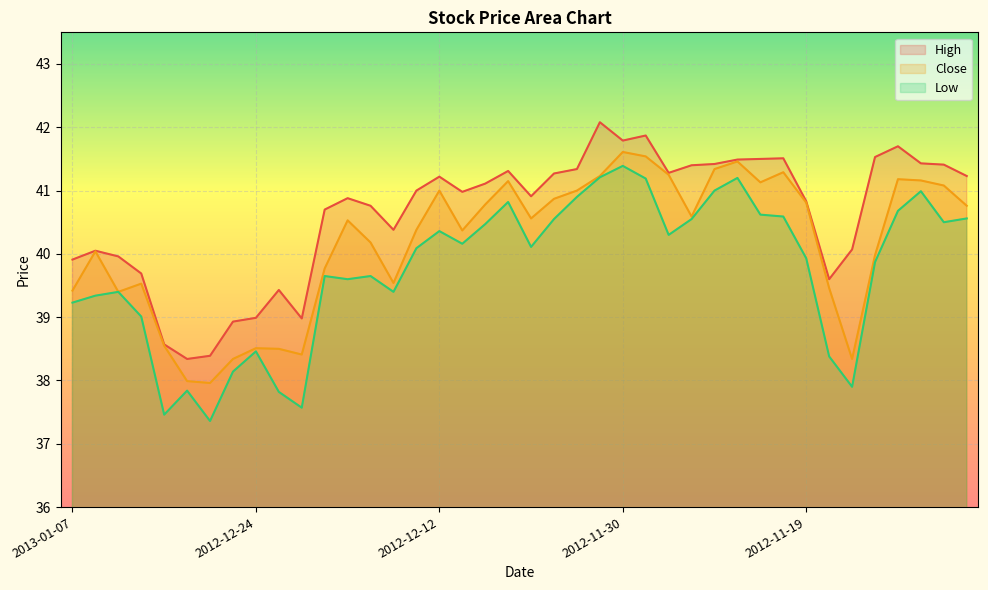

What is the total value across all series at 2012-11-23?

124.2